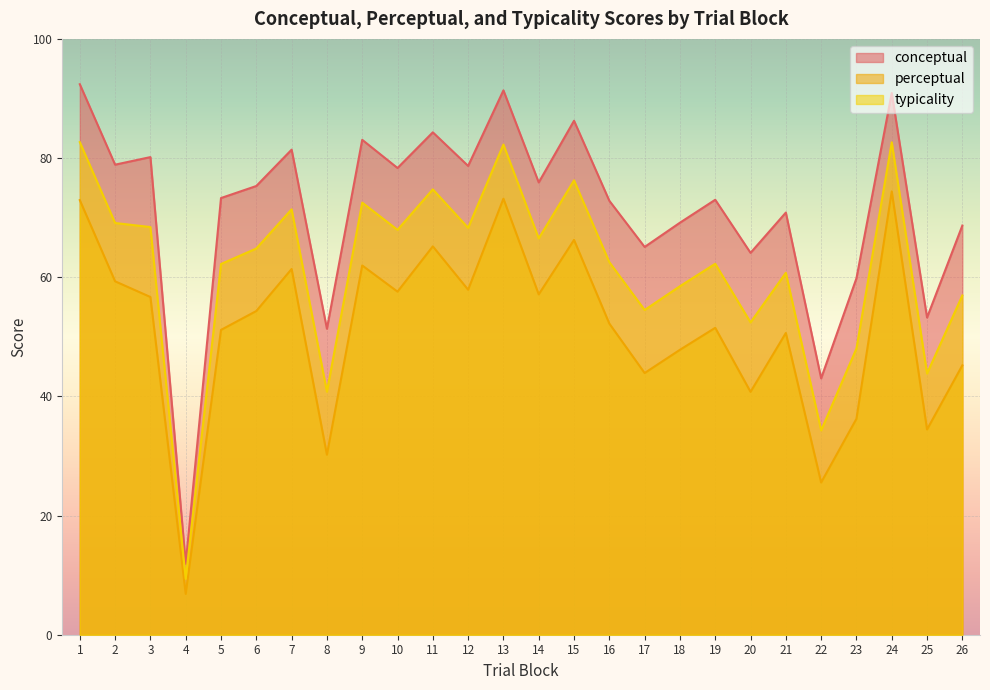

Which has a higher value, 11 or 3?

11